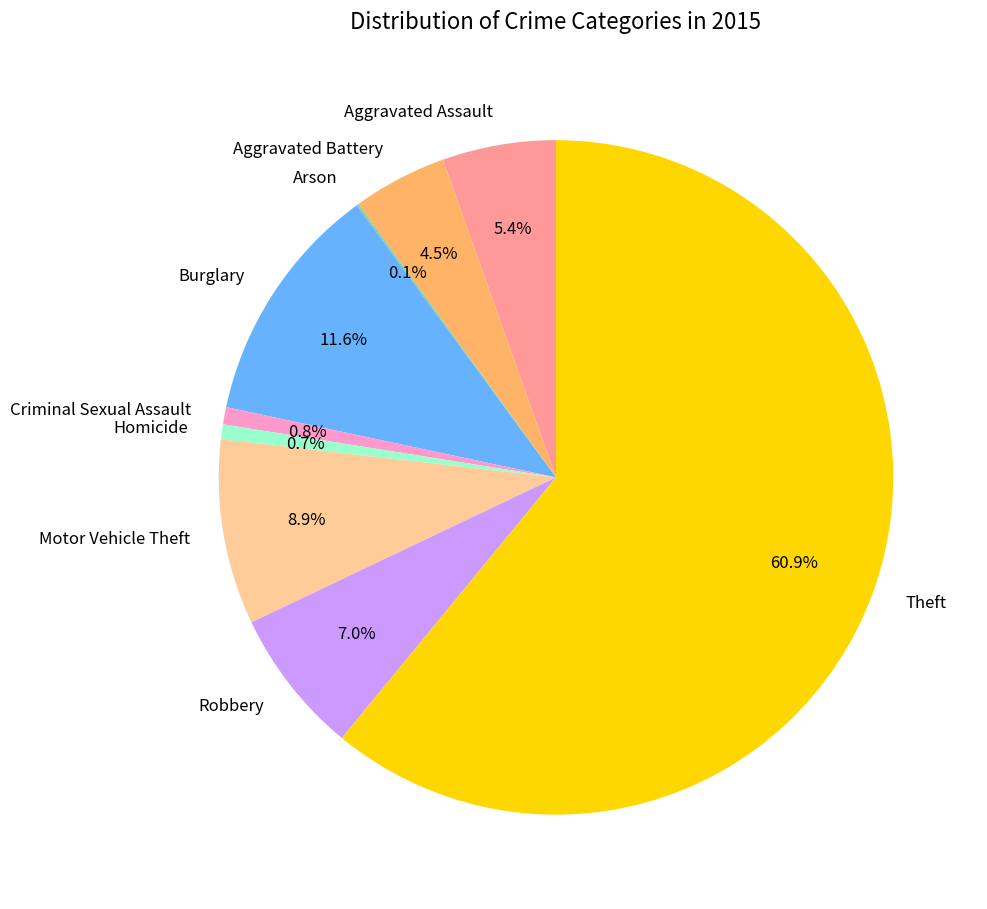

Which slice is the largest?

Theft